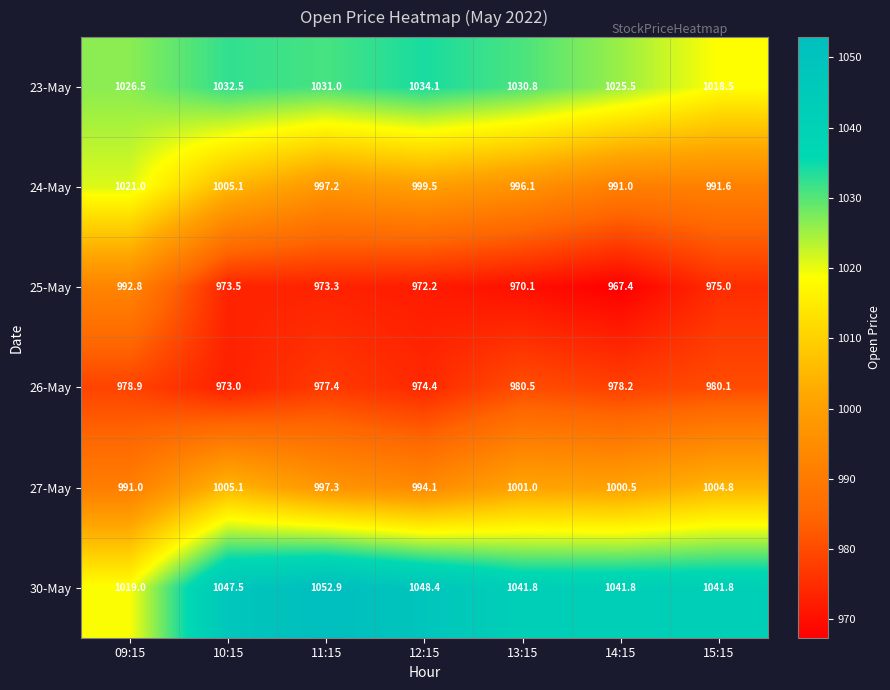

What is the spread (max minus min) of values at 09:15?

47.6